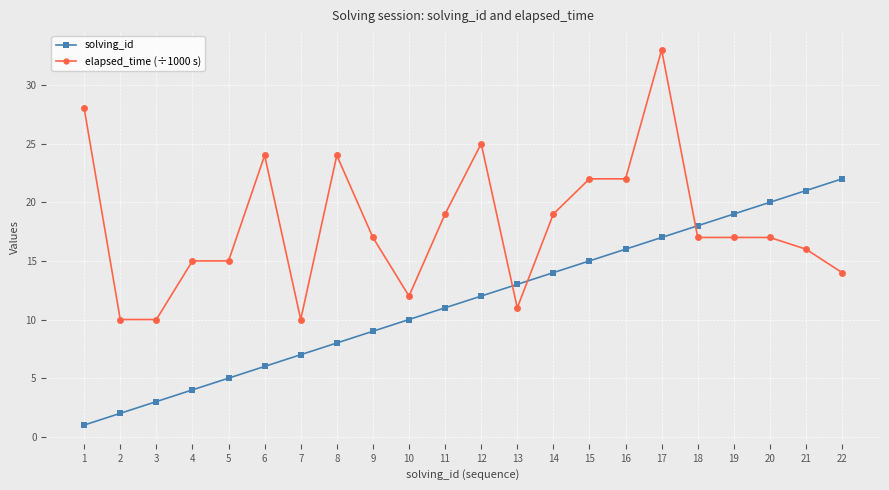

How many values in the solving_id series are below 12?

11